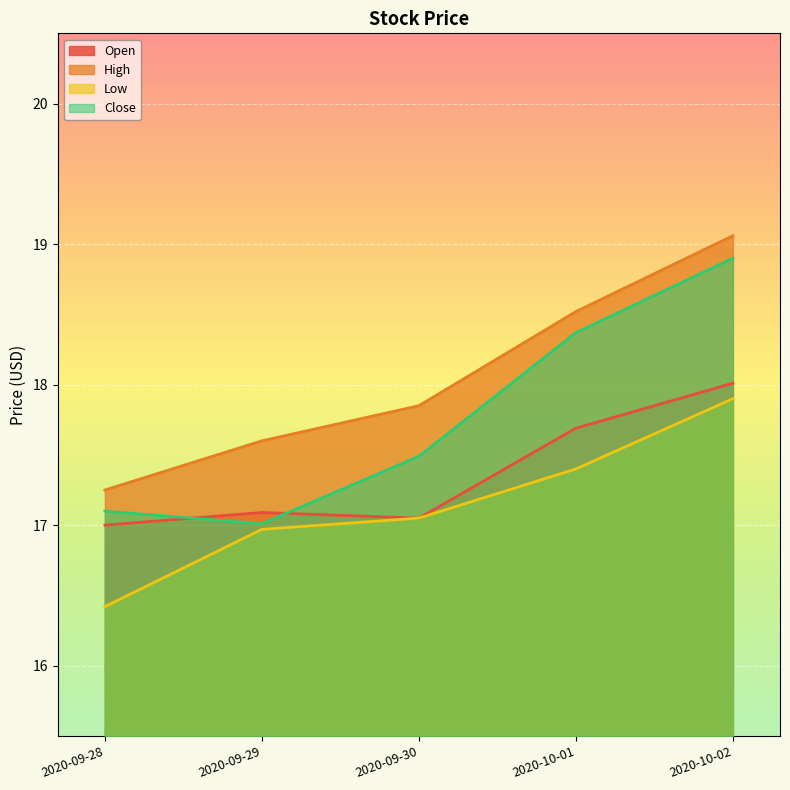

Rank the categories by Open value from highest to lowest.

2020-10-02, 2020-10-01, 2020-09-29, 2020-09-30, 2020-09-28